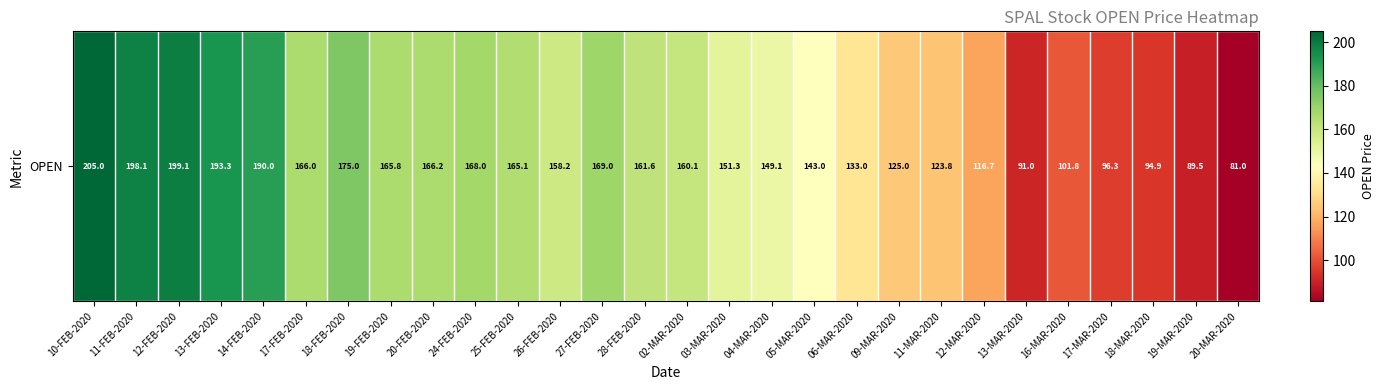

Is it true that the value at 13-MAR-2020 is 134.4?

False